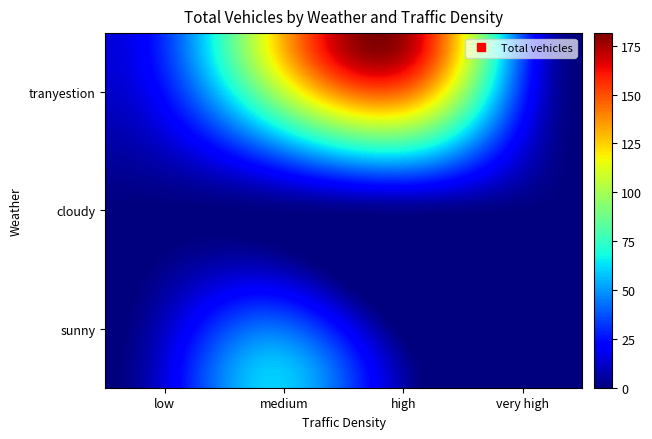

At how many categories does at least one series exceed 20?

33